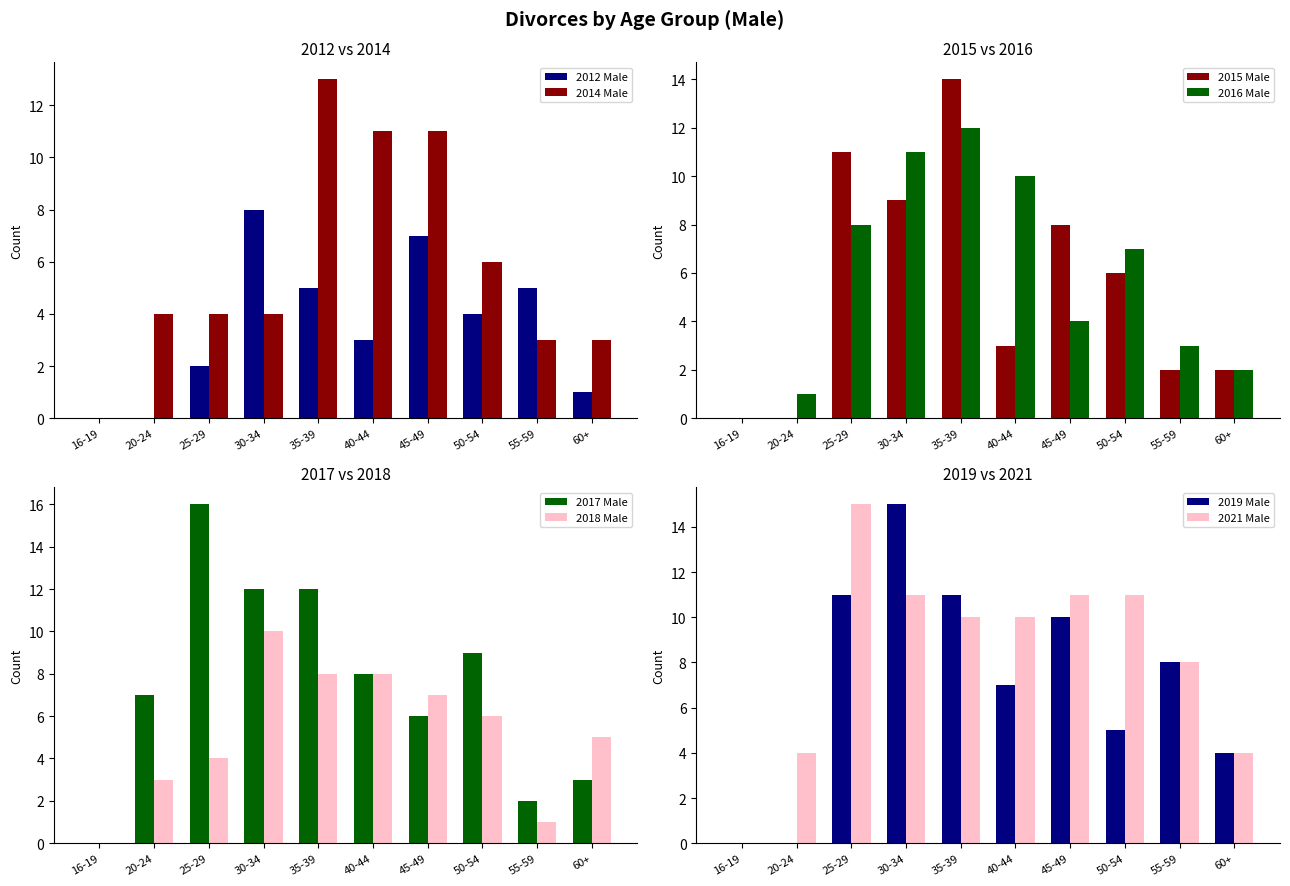

How many values in 2012 Male are above zero?

8